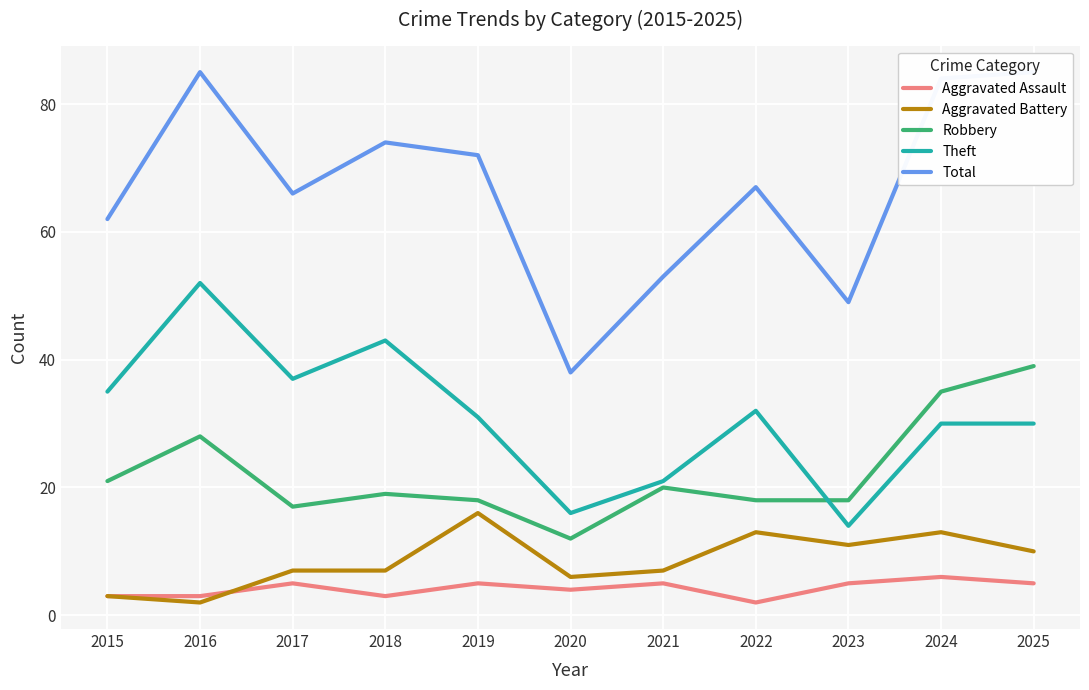

Is it true that Total equals 85 at 2016?

True